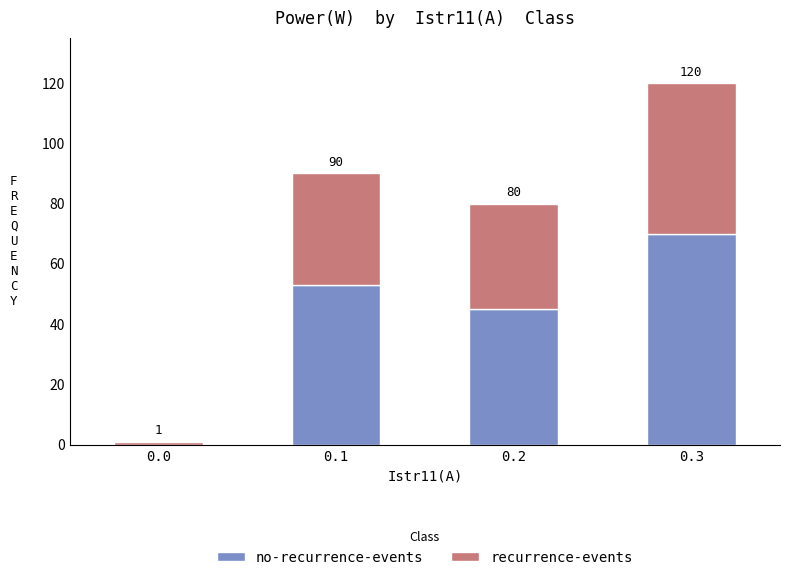

What value does the recurrence-events series have at 0.3, to the nearest 10?

50